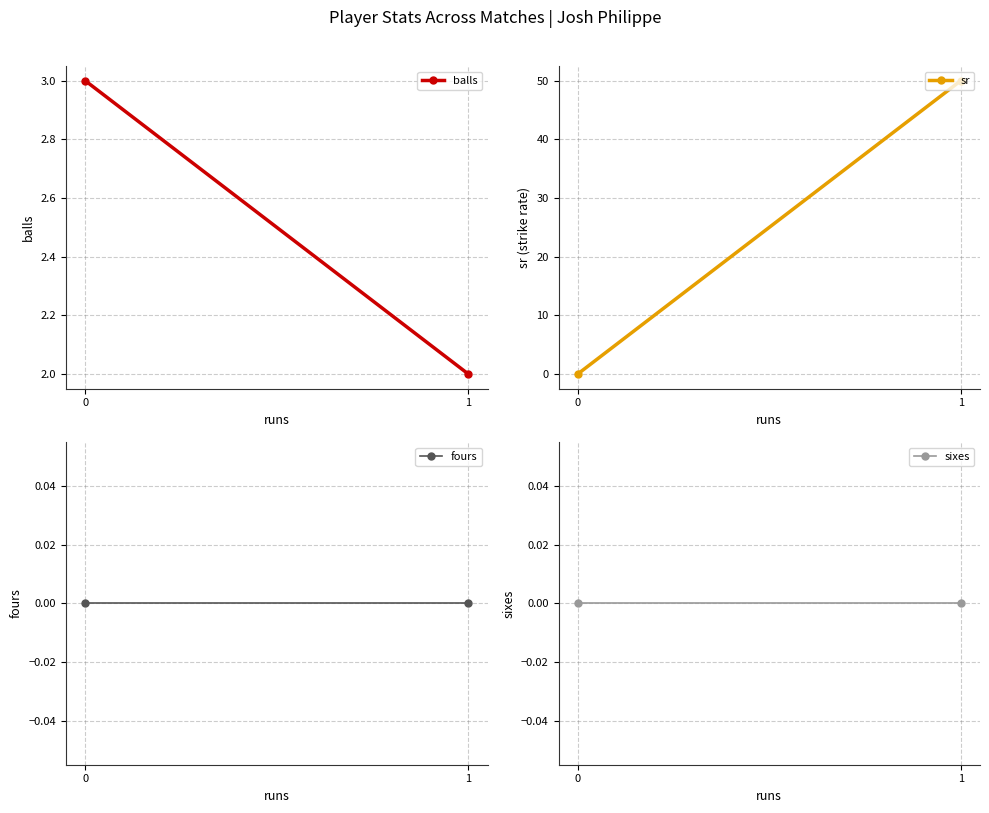

What is the sum of all balls values?

5